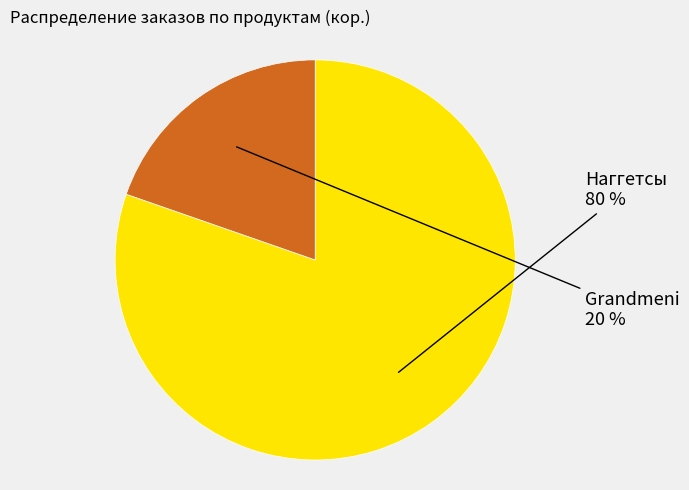

Is it true that Наггетсы is 80% of the pie?

True